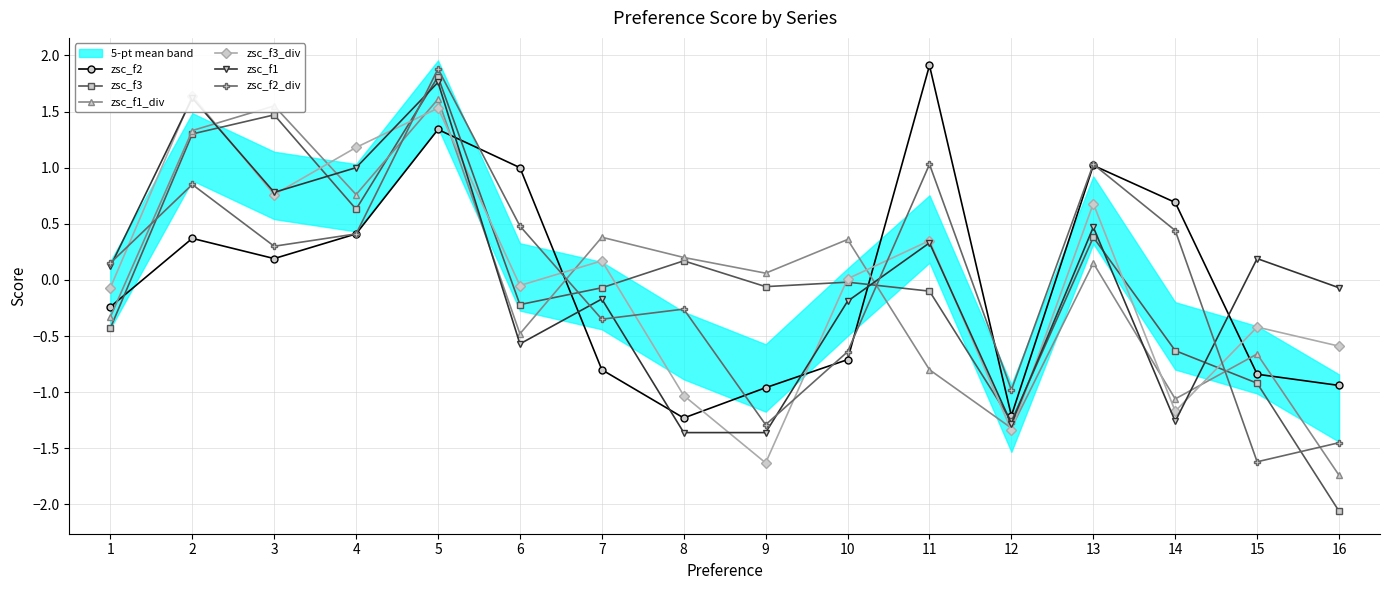

True or false: zsc_f2_div has a value of 0.8 at 2.

True